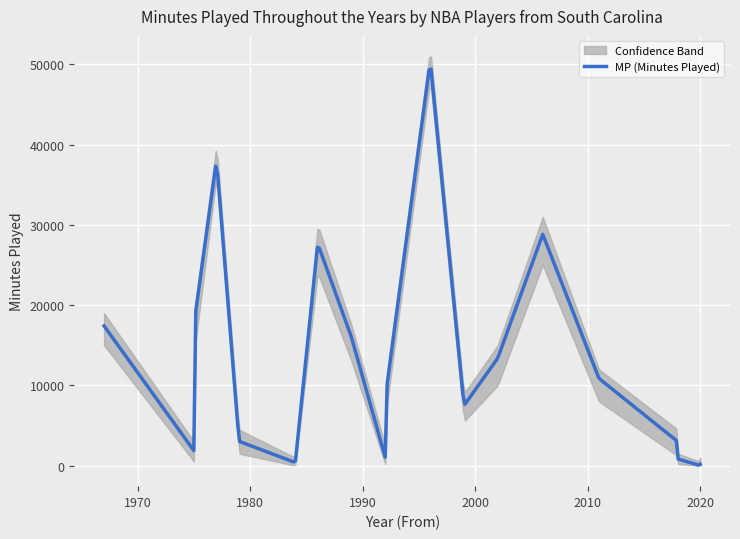

Rank the series by their average value, from lowest to highest.

MP_lower, MP, MP_upper